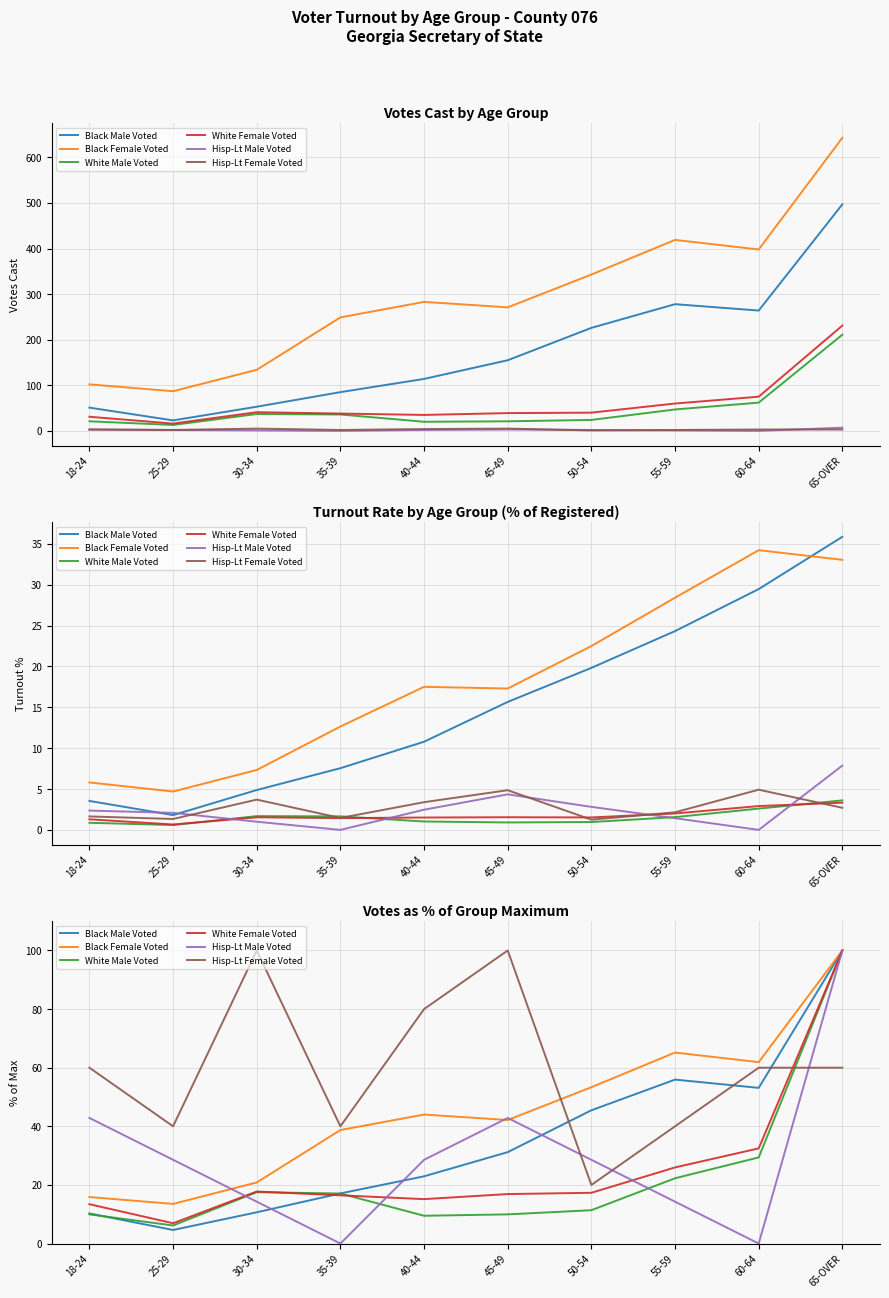

Which category has the highest value in the Hisp-Lt Female Voted series?

30-34